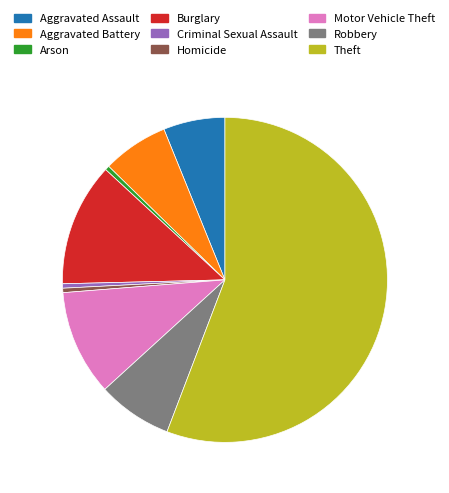

True or false: Robbery accounts for 1% of the total.

False